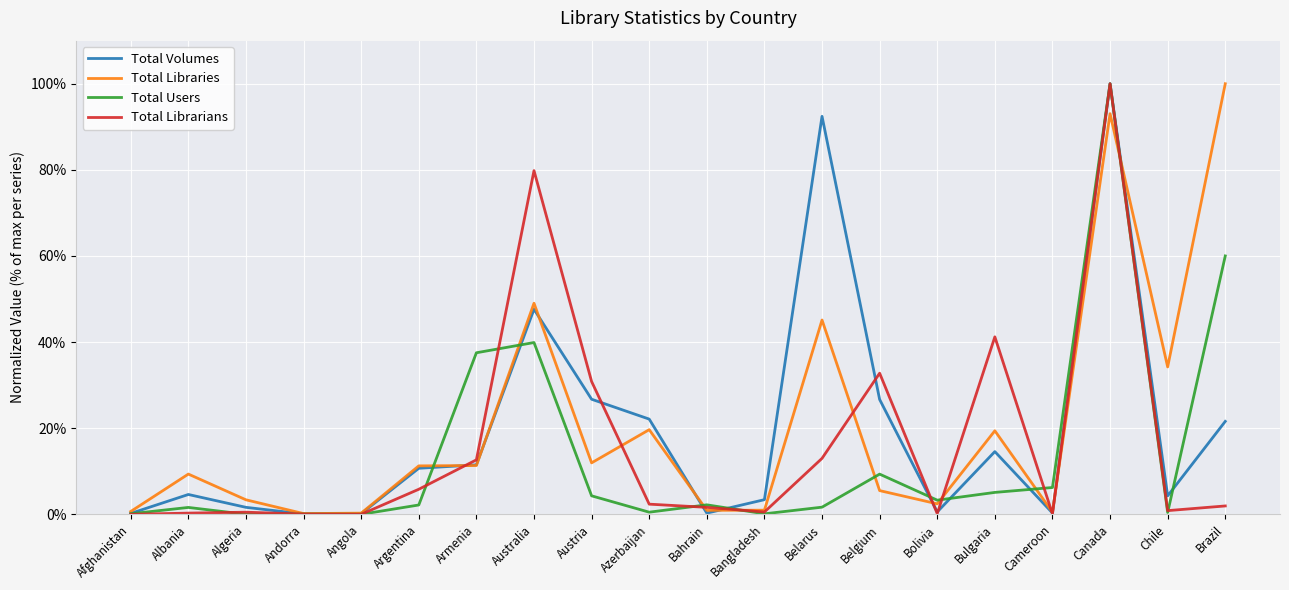

What is the difference between the maximum and second lowest values in the Total Libraries series?

99.7